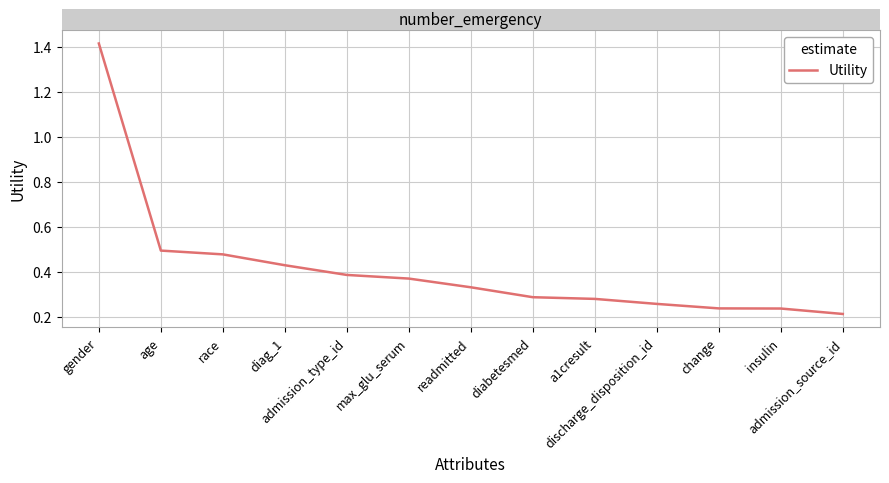

What is the difference between the maximum and minimum values?

1.2